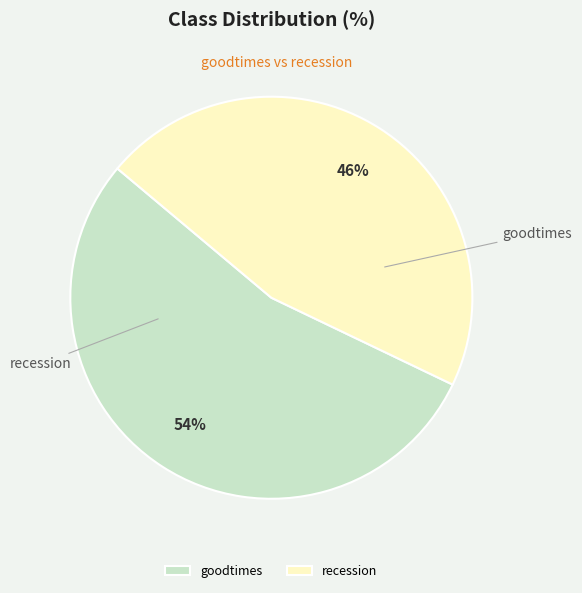

Which category has the smallest portion of the pie?

recession